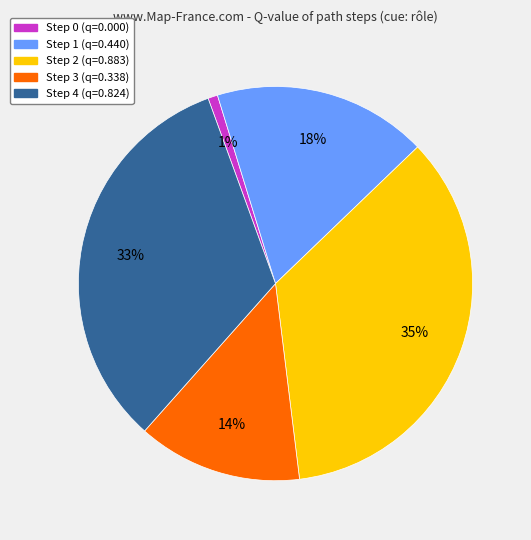

What is the largest slice in the pie chart?

Step 2